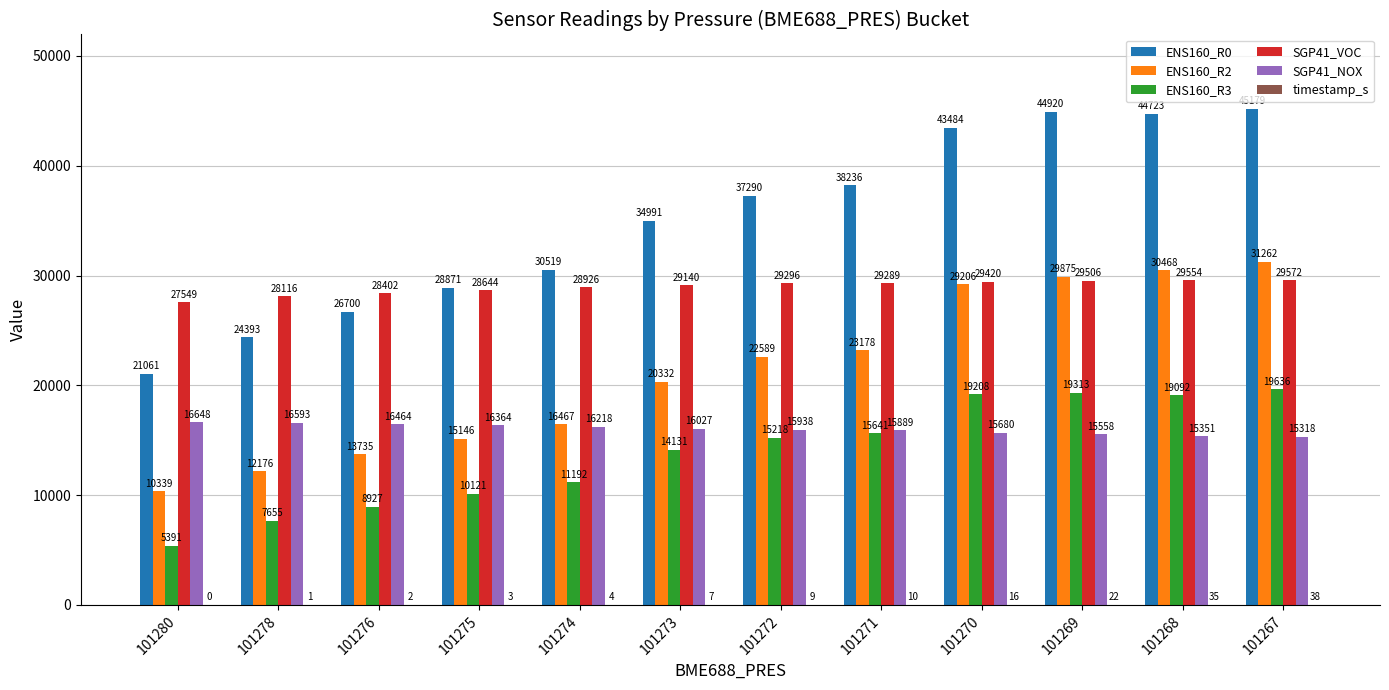

What is the greatest value displayed?

45179